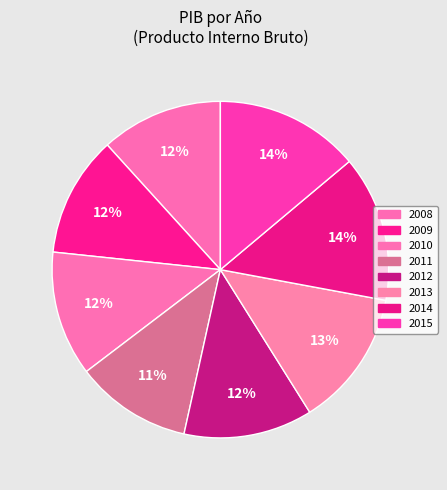

True or false: 2010 accounts for 12% of the total.

True